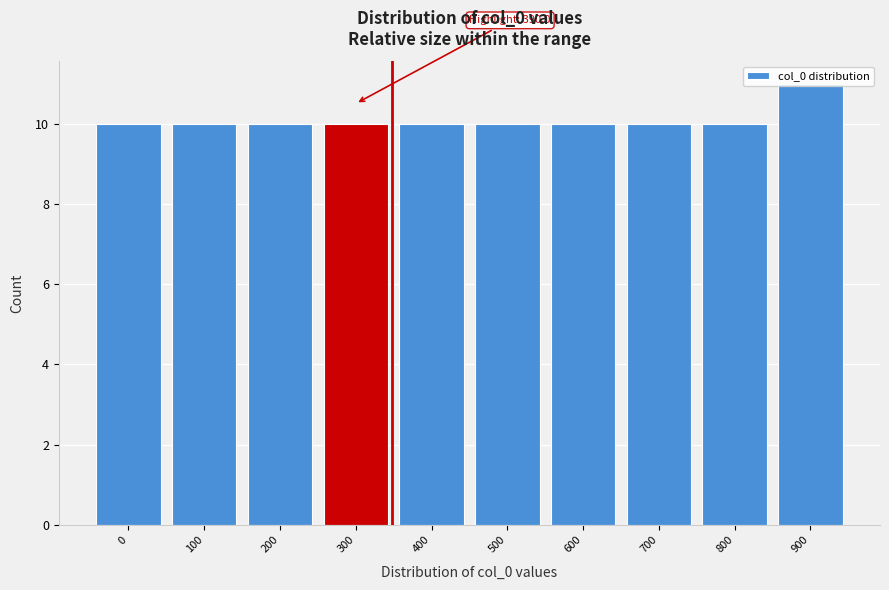

What is the ratio of the value at 700 to the value at 800?

1.0